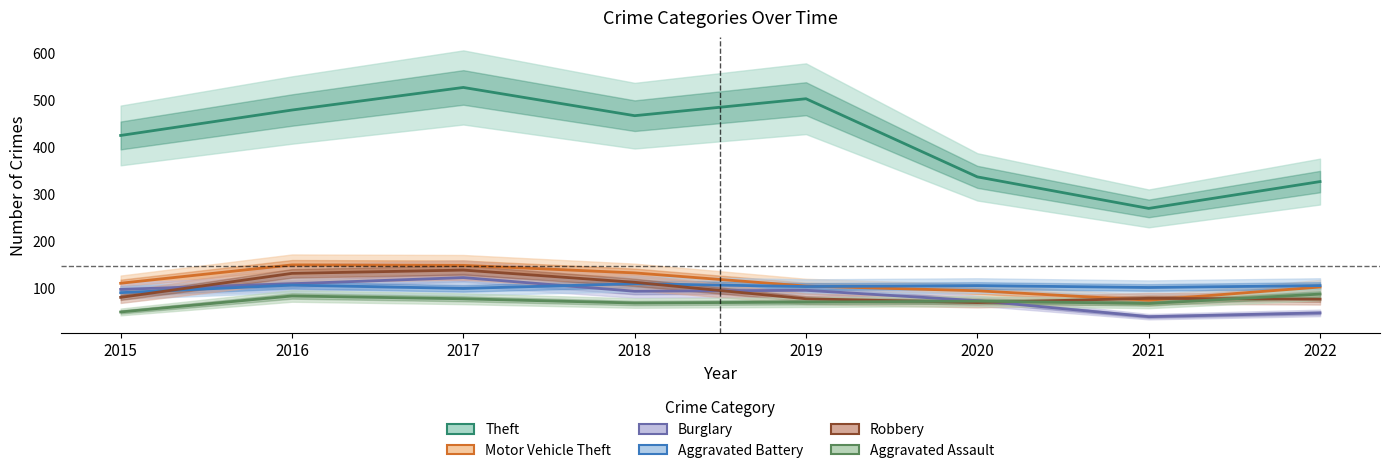

What is the total value across all series at 2022?

737